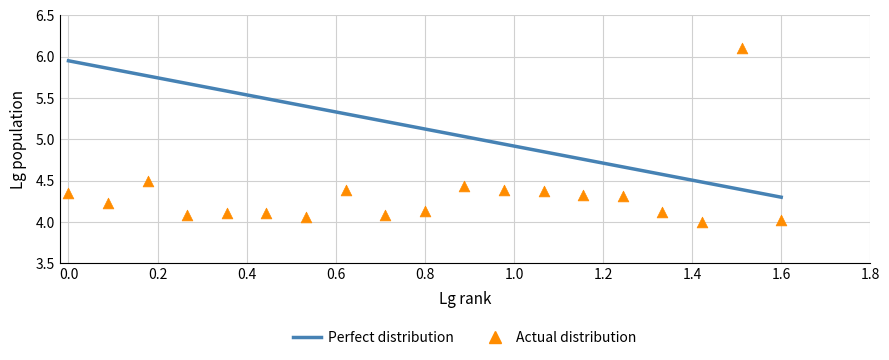

Is the value of Perfect distribution at 0.6 greater than the value of Actual distribution at 18?

Yes